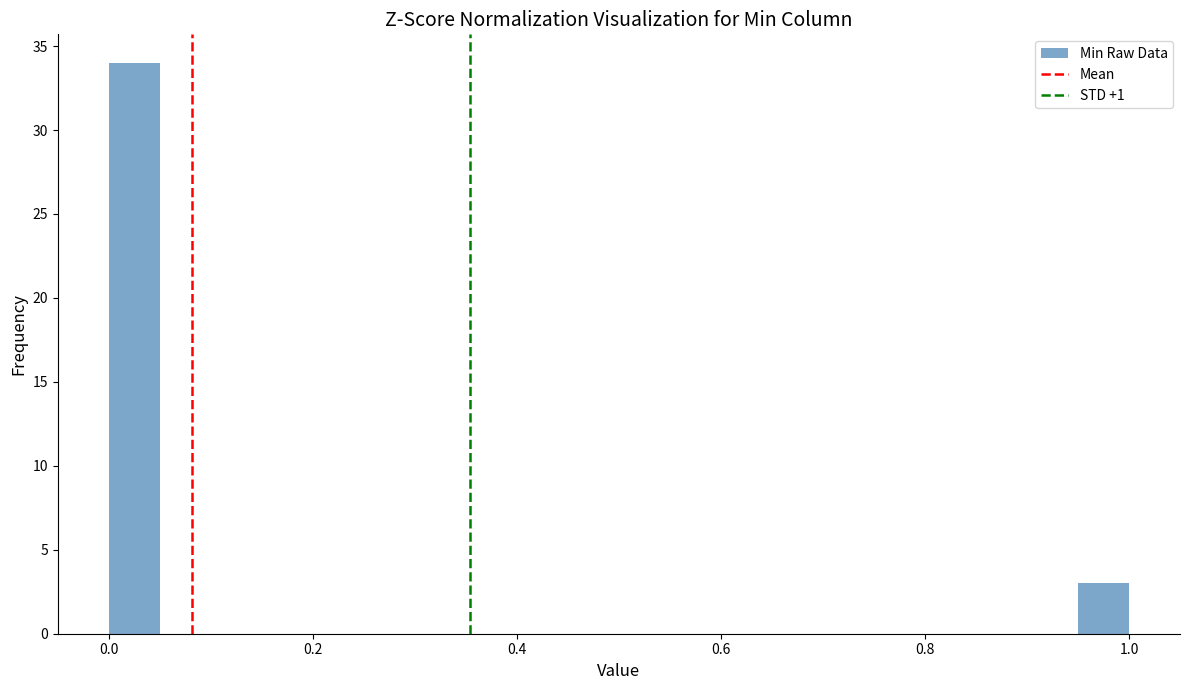

Read against the x-axis, roughly where is the centre of the tallest bar?

0.02